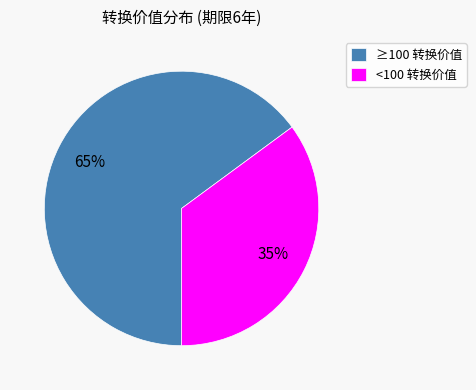

To the nearest percent, what percentage of the pie is ≥100 转换价值?

65%